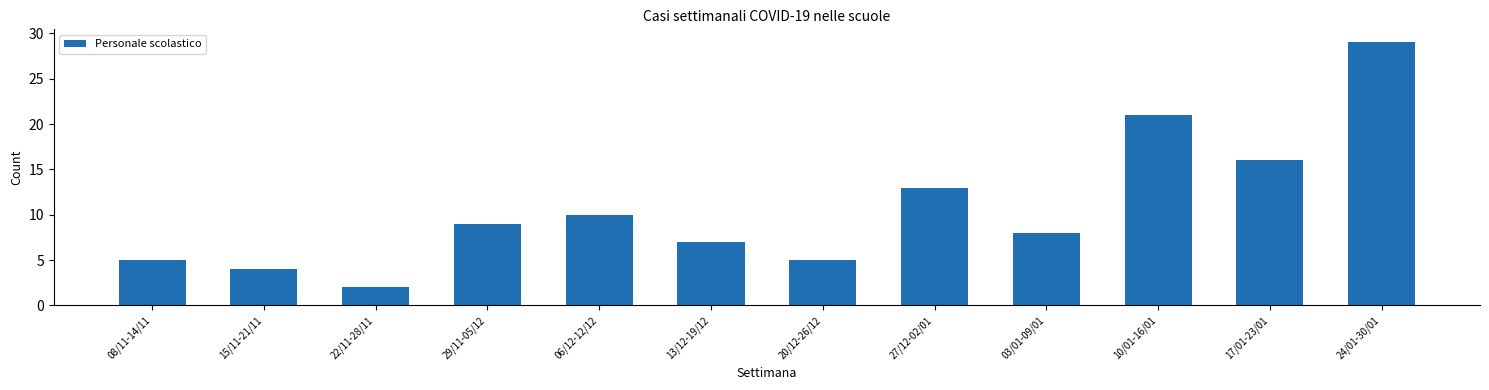

At which category does the chart reach its peak across all series?

24/01-30/01